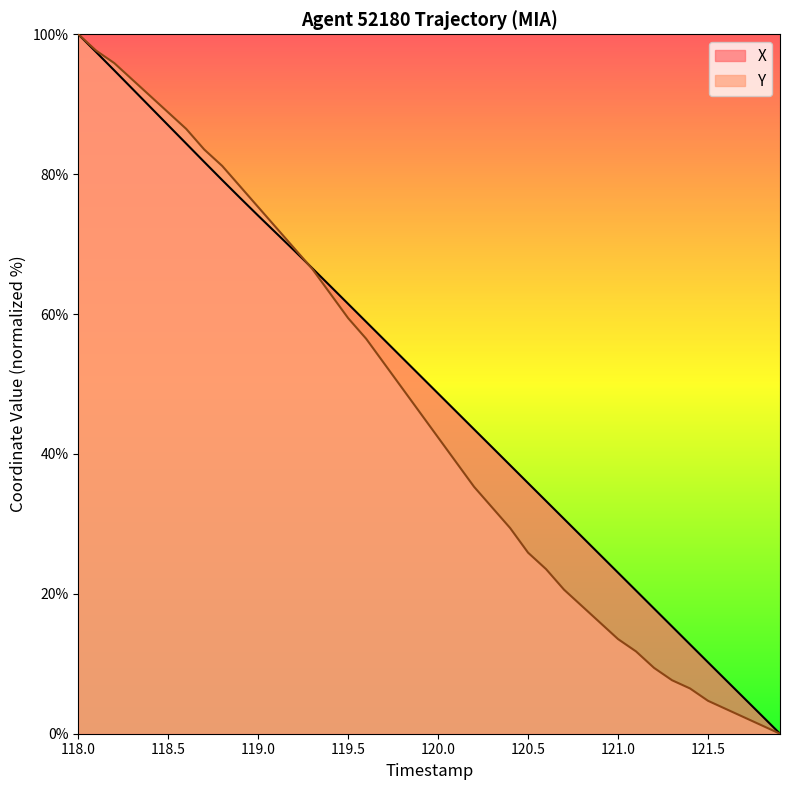

What is the spread (max minus min) of values at 121.0?

9.5